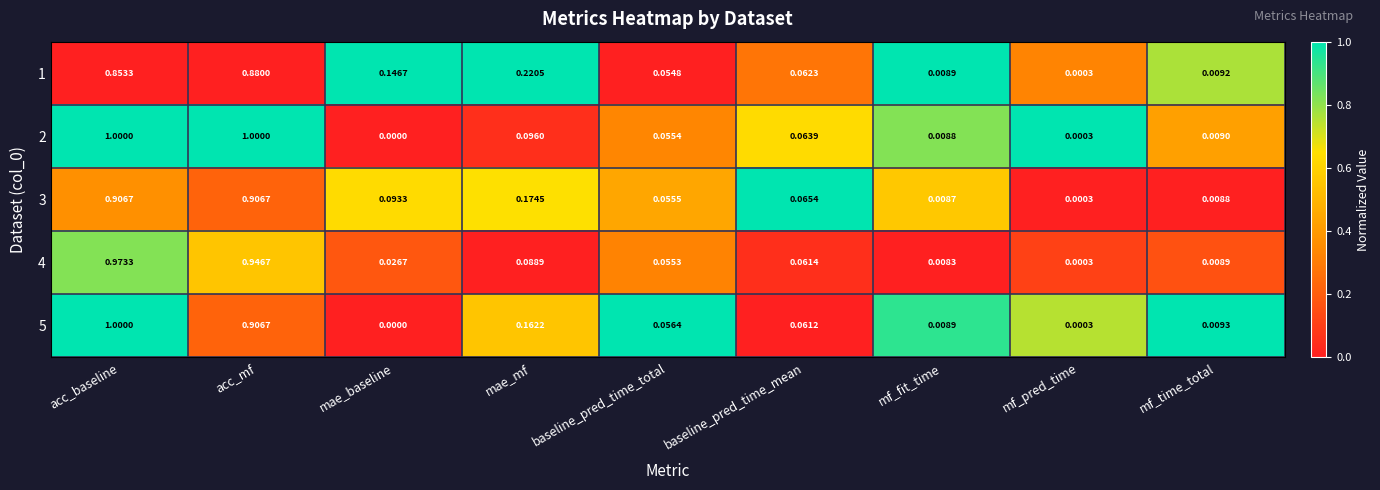

Which series has the largest total across all categories?

1